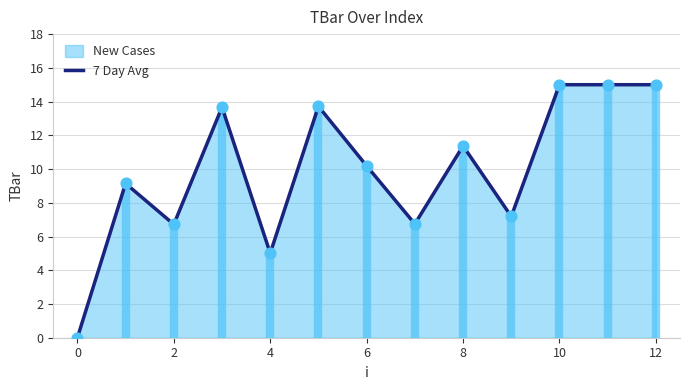

What is the maximum value for 7 Day Avg?

15.0